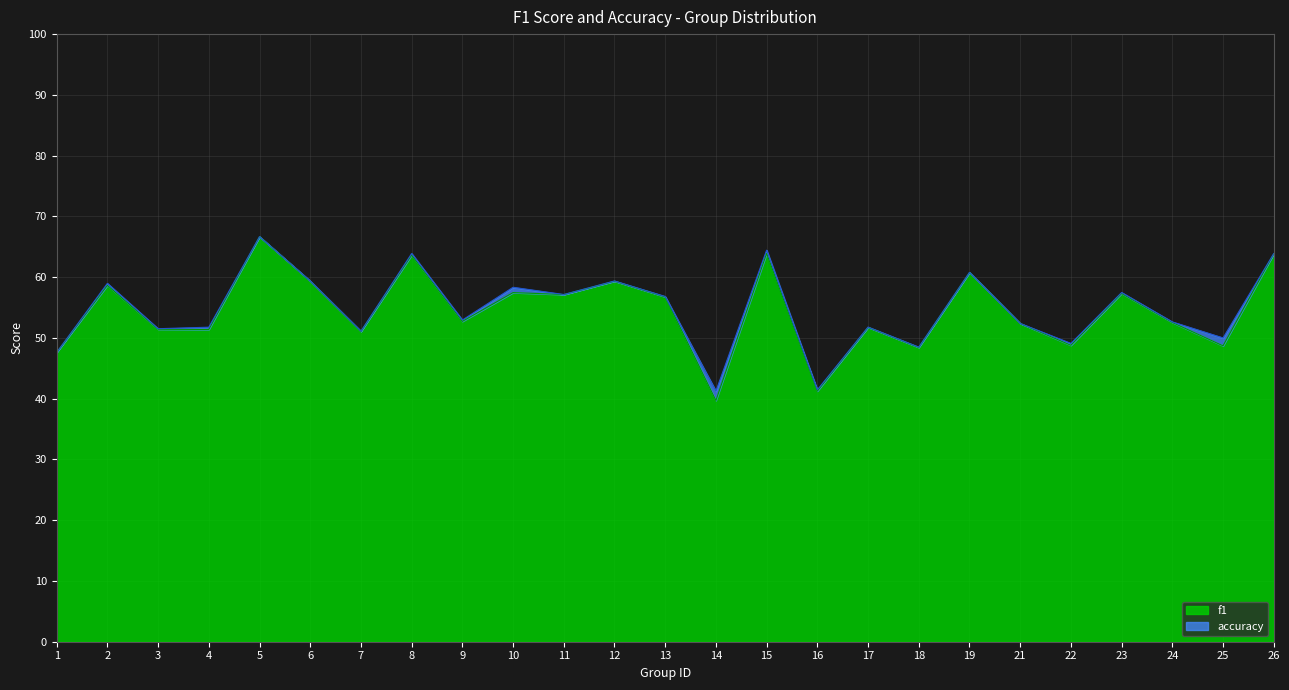

Does the chart have visible grid lines?

Yes